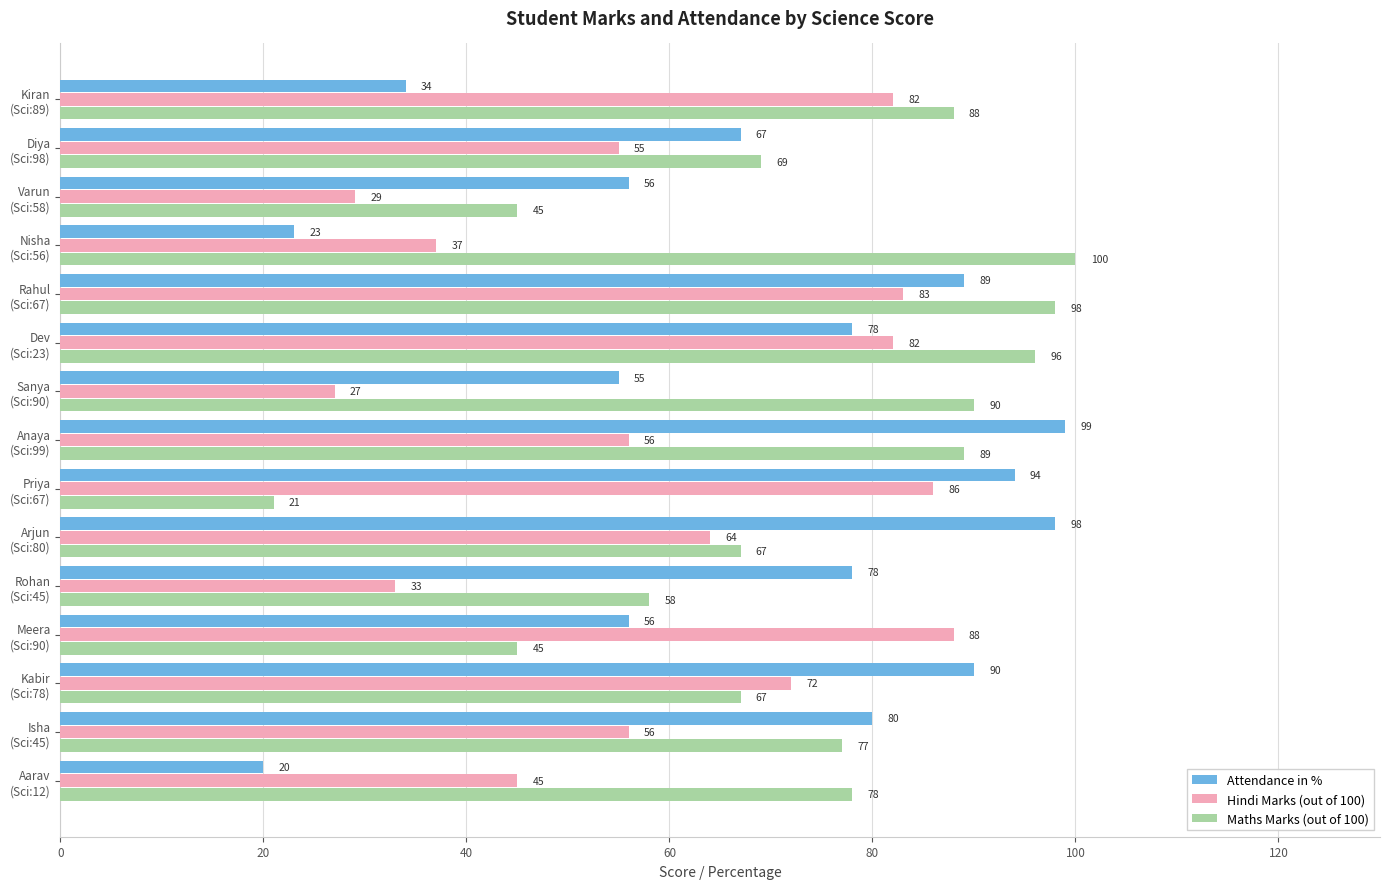

What is the average value of the Attendance in % series?

68